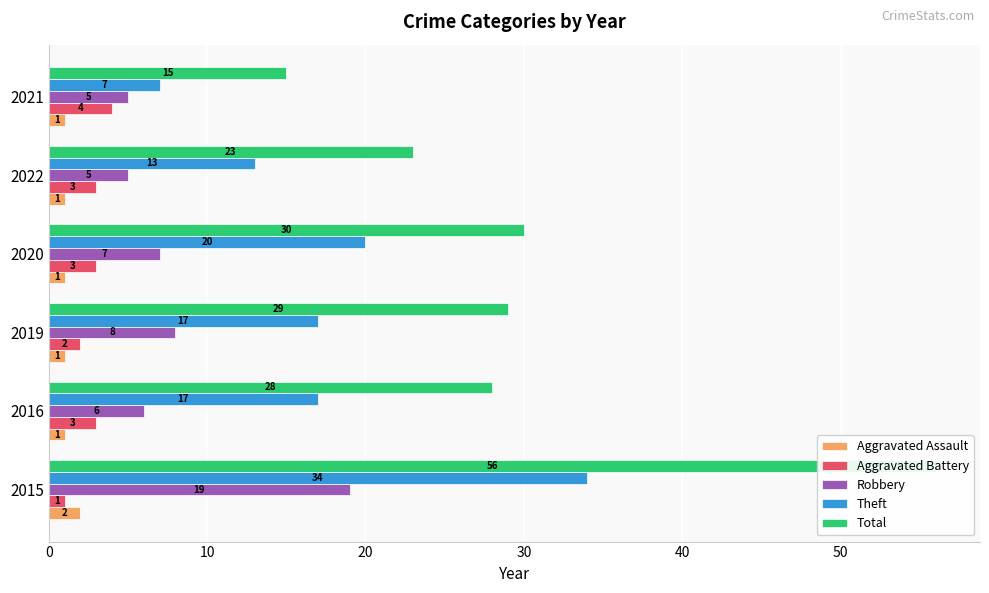

How many categories are shown in the chart?

6